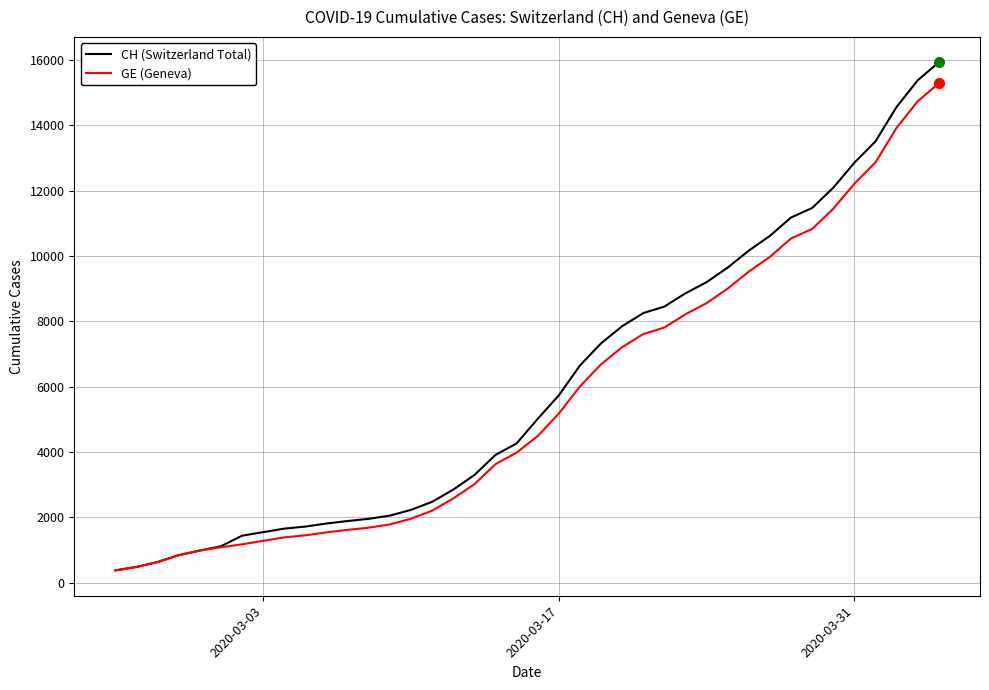

What is the lowest value of the CH (Switzerland Total) series?

375